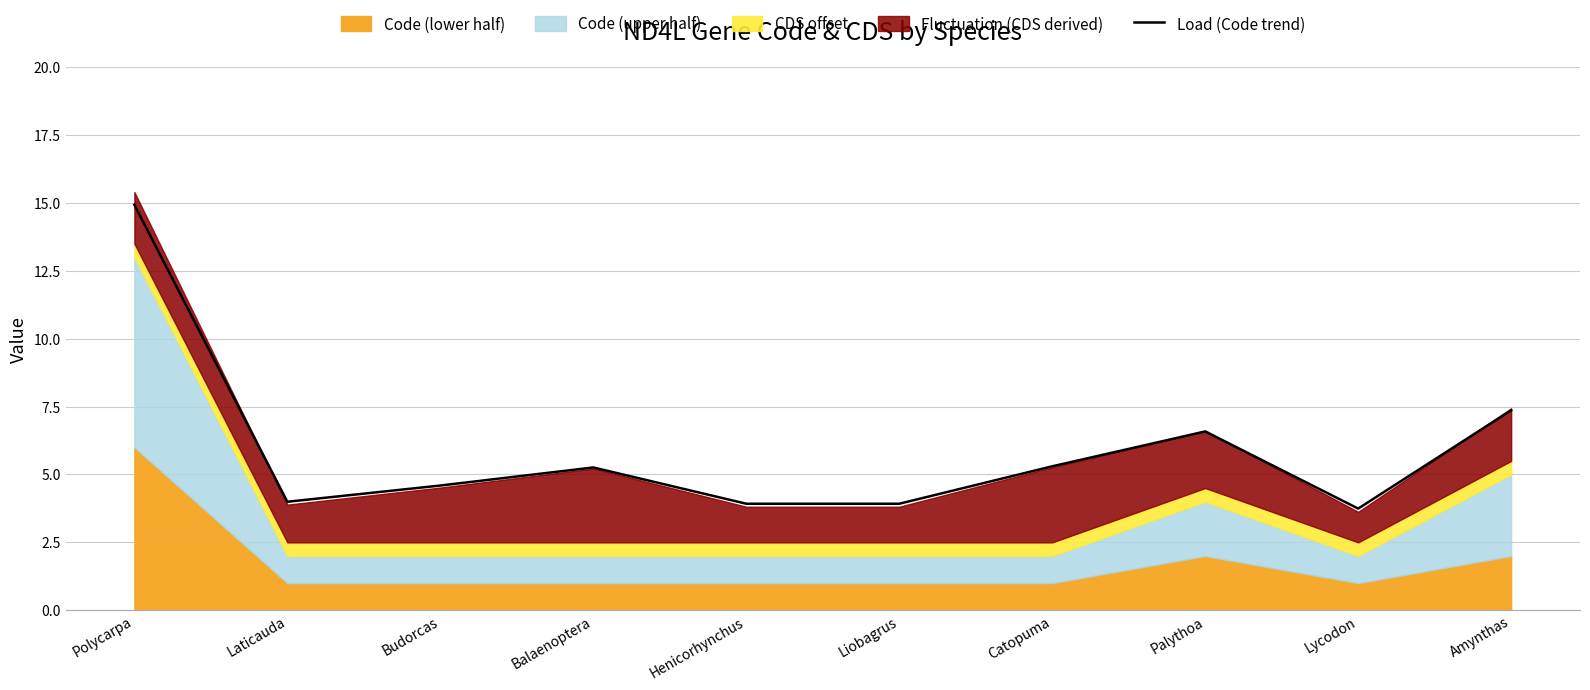

List the labels in order of value, largest first.

Polycarpa, Amynthas, Palythoa, Catopuma, Balaenoptera, Budorcas, Laticauda, Liobagrus, Henicorhynchus, Lycodon